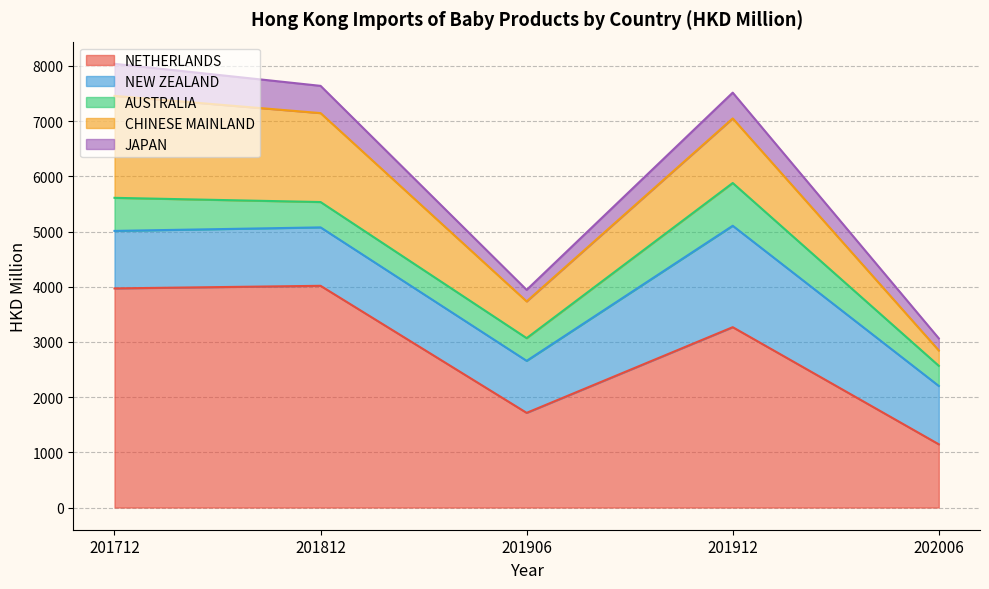

In NETHERLANDS, how many points are lower than both neighbors (excluding endpoints)?

1